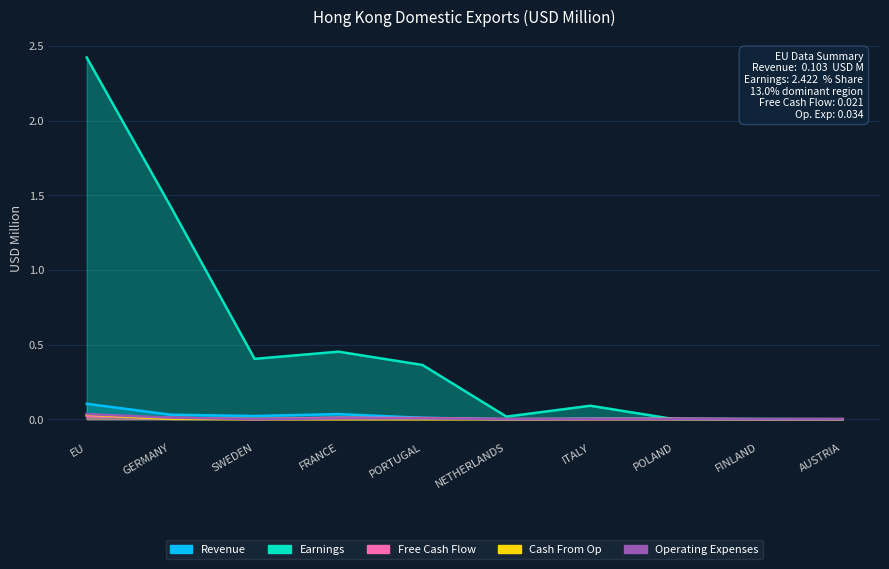

After their last crossing, which series has the higher values: Revenue or Earnings?

Revenue